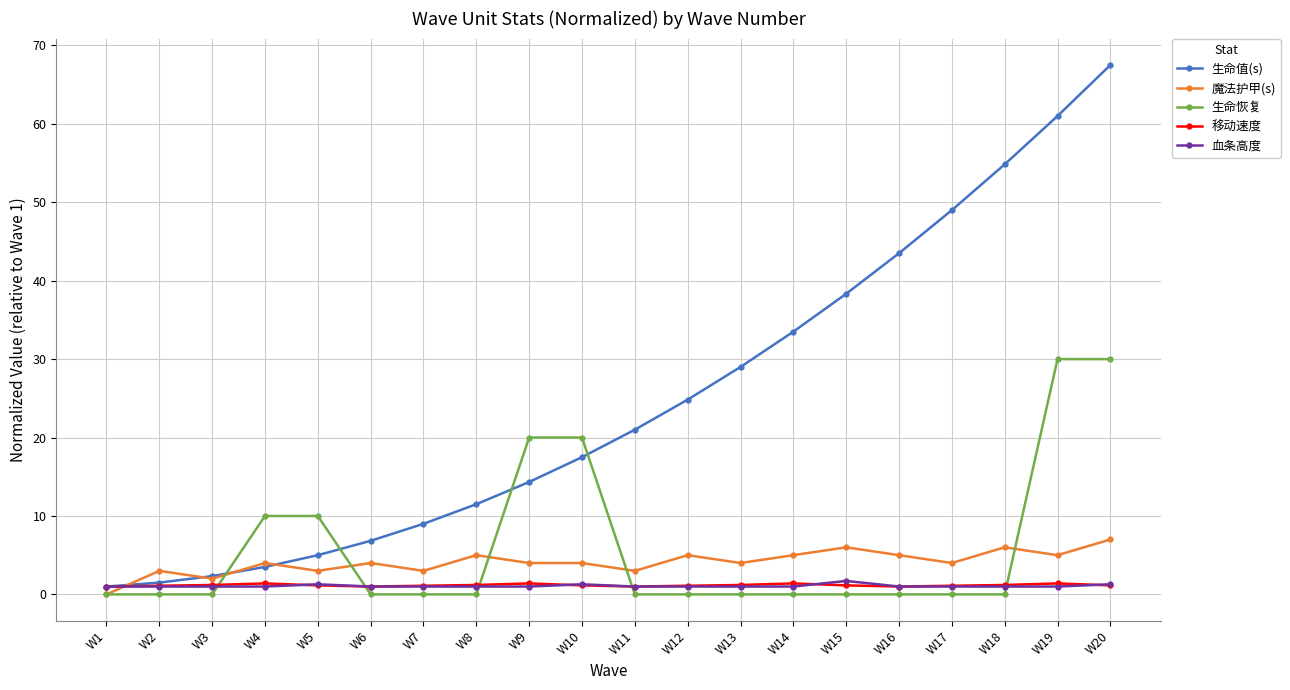

Which category has the highest value in the 生命值(s) series?

W20